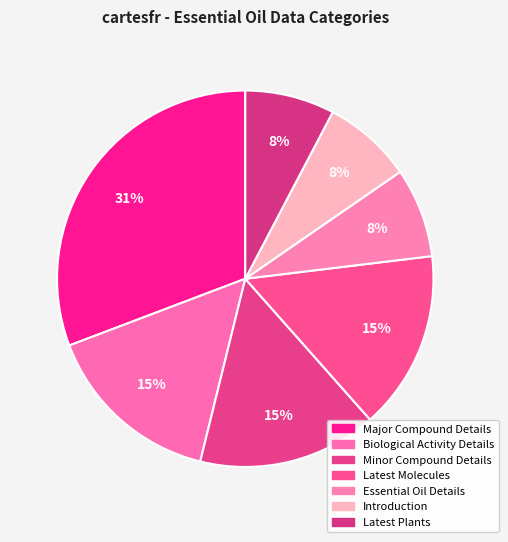

What percentage is the Minor Compound Details slice, to the nearest percent?

15%